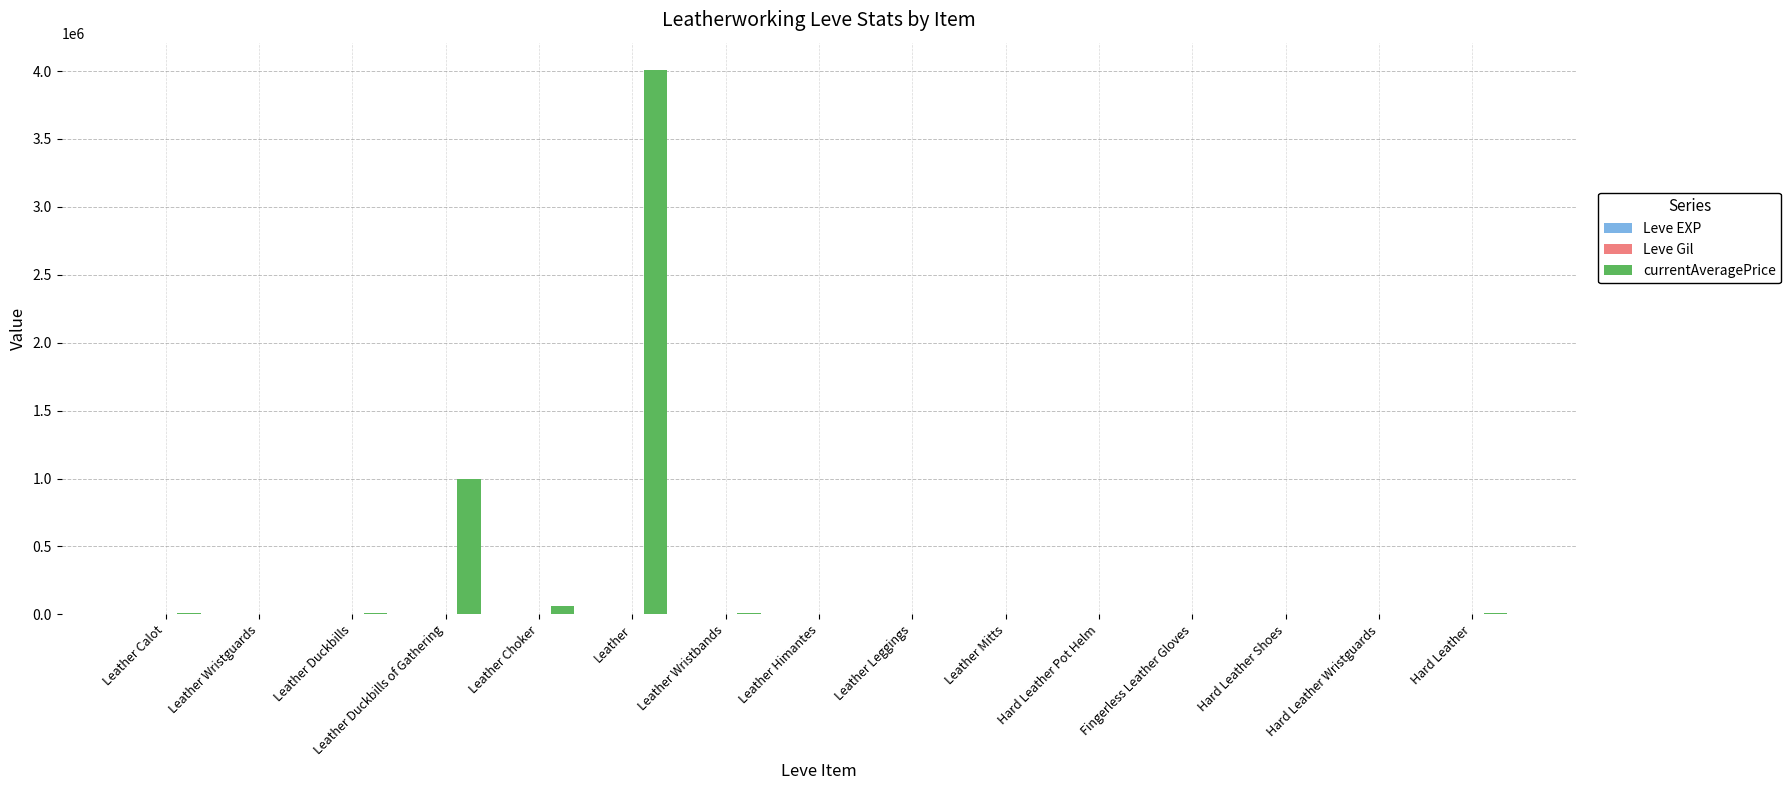

At which category is the sum across all series the highest?

Leather